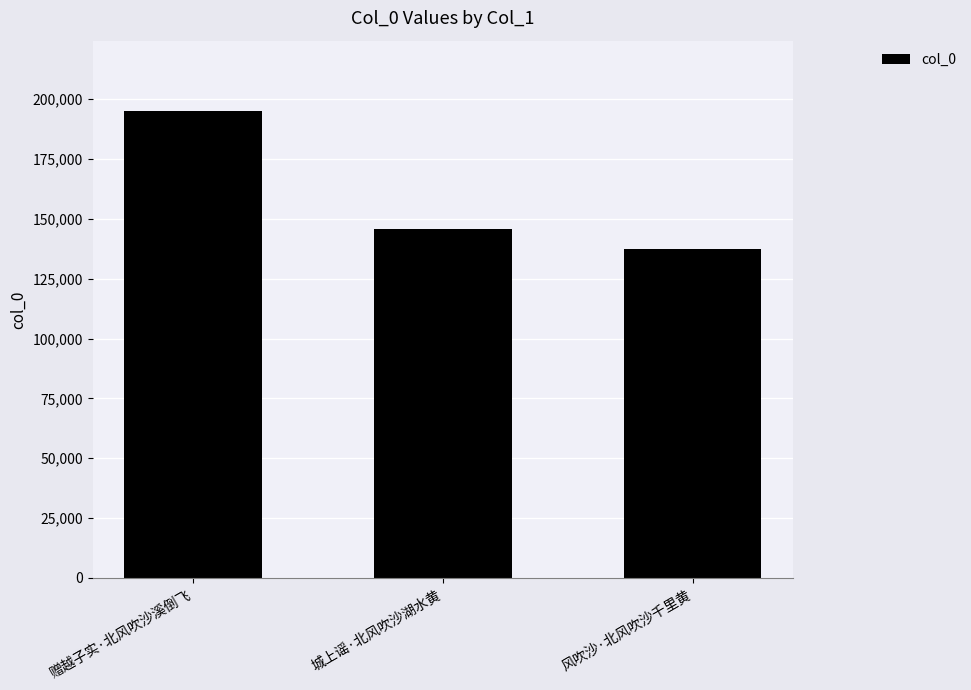

The chart shows a value of 145828 at 城上谣·北风吹沙湖水黄. True or false?

True